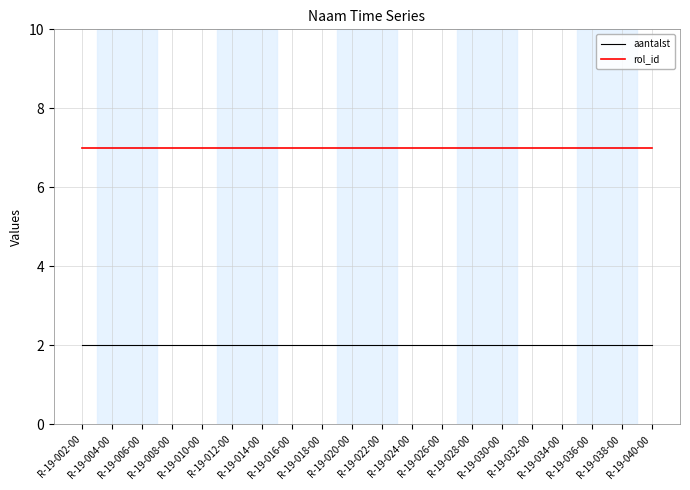

Is it true that rol_id equals 9 at R-19-012-00?

False